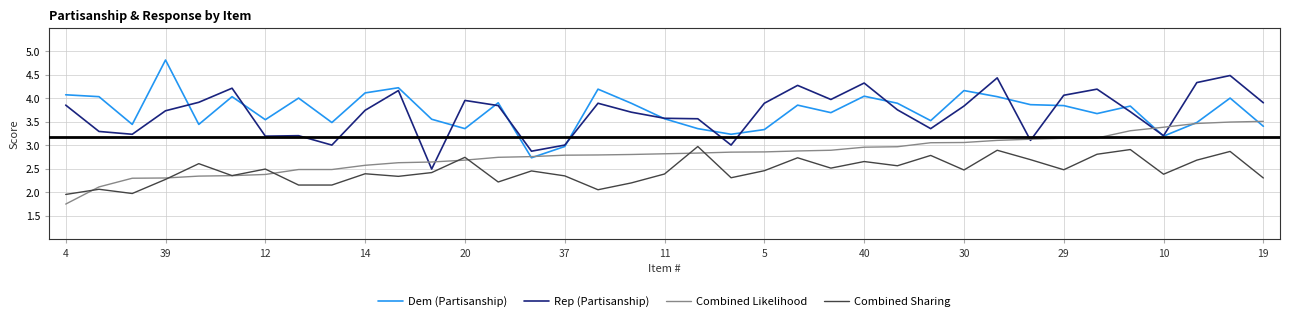

What is the difference between the second highest and second lowest values in the Combined Likelihood series?

1.4